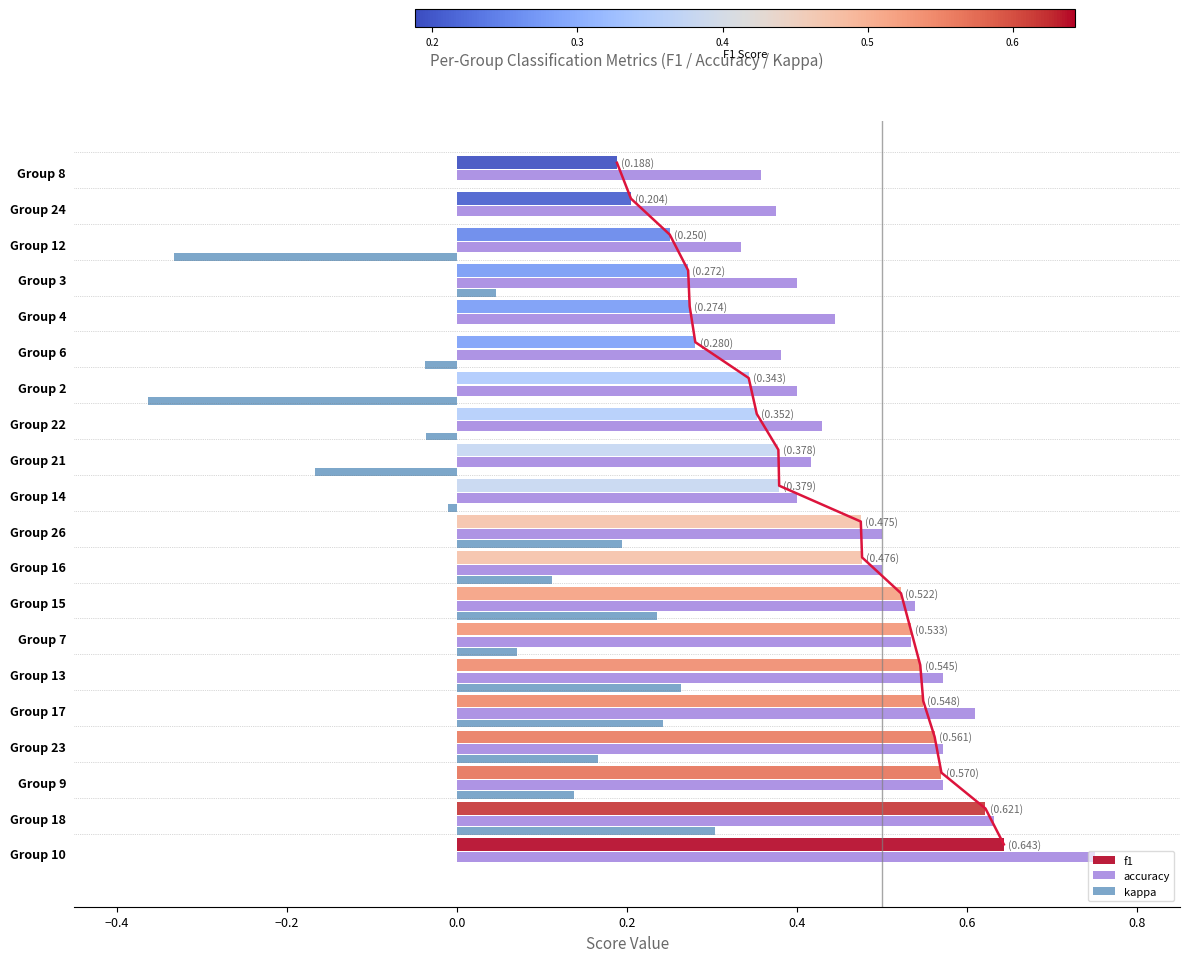

Reading left to right, extract all data points from this chart.

f1: 0.6	0.6	0.6	0.6	0.5	0.5	0.5	0.5	0.5	0.5	0.4	0.4	0.4	0.3	0.3	0.3	0.3	0.2	0.2	0.2
accuracy: 0.8	0.6	0.6	0.6	0.6	0.6	0.5	0.5	0.5	0.5	0.4	0.4	0.4	0.4	0.4	0.4	0.4	0.3	0.4	0.4
kappa: 0.0	0.3	0.1	0.2	0.2	0.3	0.1	0.2	0.1	0.2	-0.0	-0.2	-0.0	-0.4	-0.0	0.0	0.0	-0.3	0.0	0.0